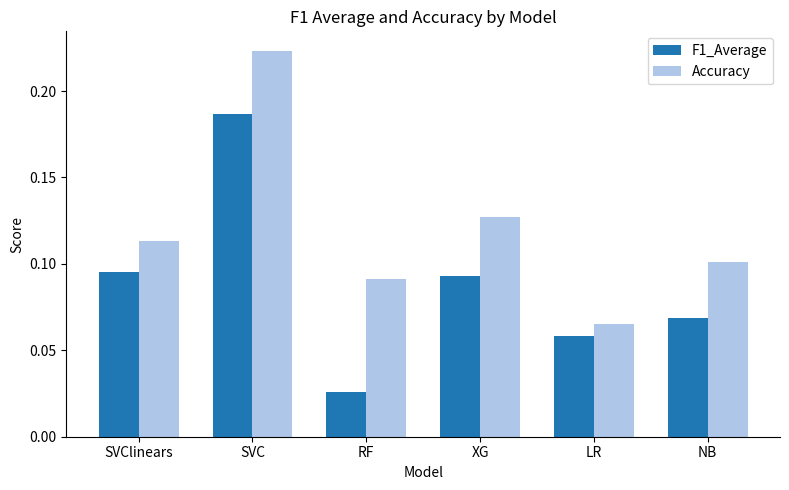

Between SVC and XG, which series saw the biggest shift?

Accuracy